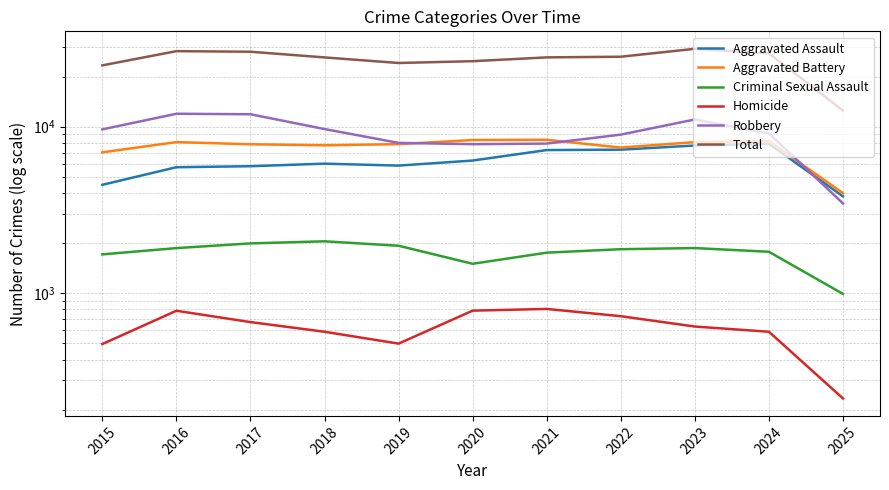

Where is the first local maximum for Robbery?

2016